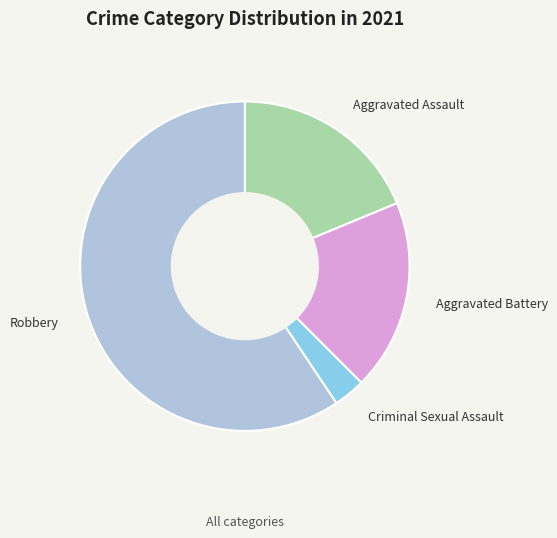

How many slices are in this pie chart?

4